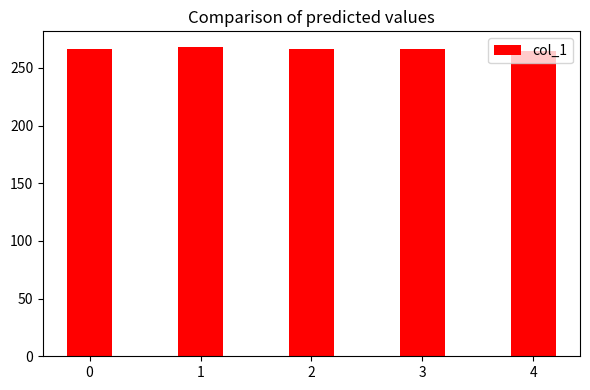

The value at 1 is 268.4. True or false?

True